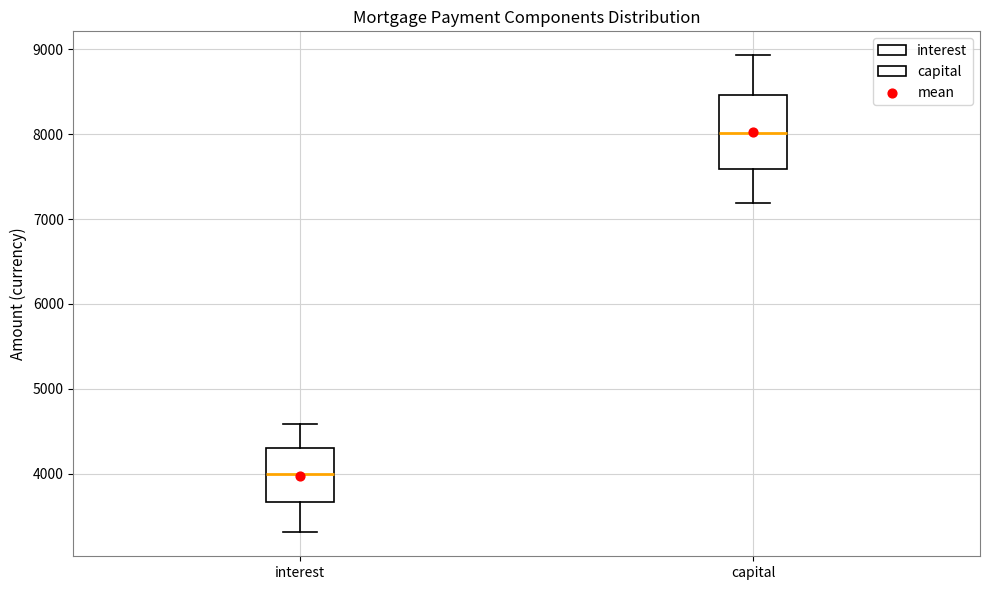

Where does the upper whisker of the box for interest end on the y-axis? The values are not printed on the chart, so give them approximately, as read against the axis.

4600